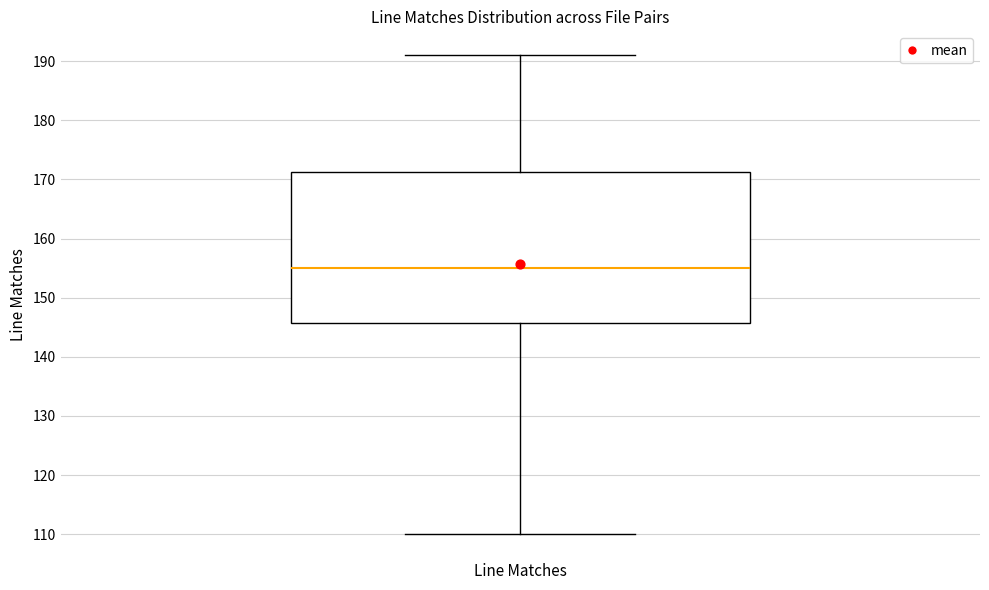

Read this box plot against the y-axis: the position of the median line, the range covered by the box, and the ends of both whiskers. The values are not printed on the chart, so give them approximately, as read against the axis.

median 155, box 146 to 171, whiskers 110 to 191